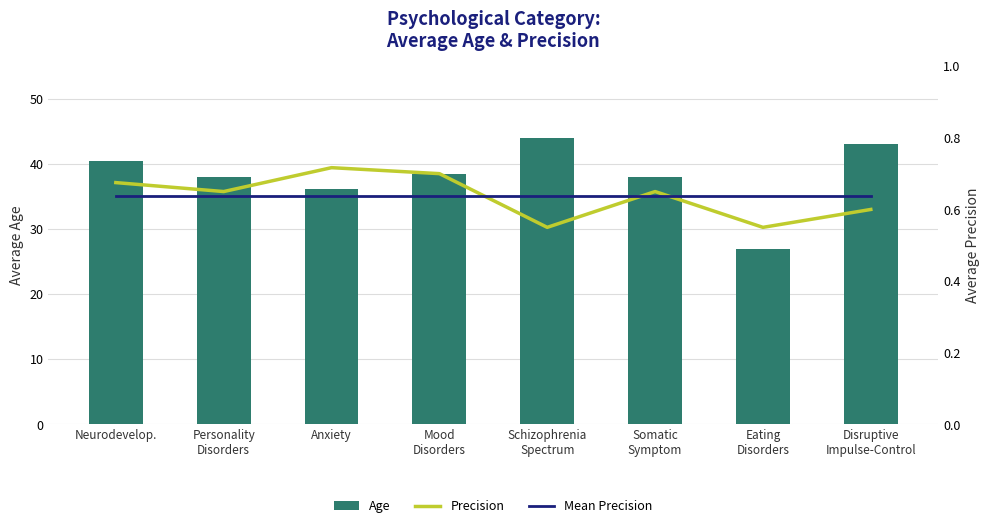

How many groups of bars are there?

8